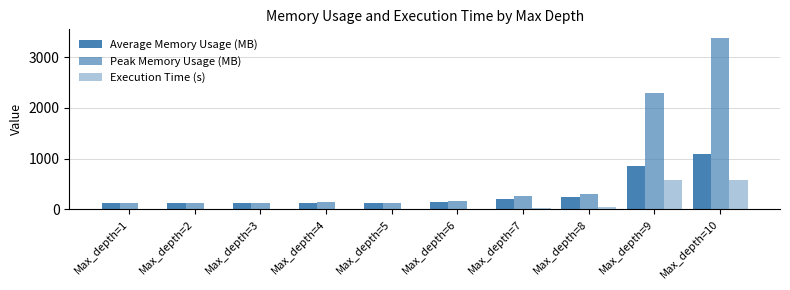

How many data points in Execution Time (s) are above 4?

5